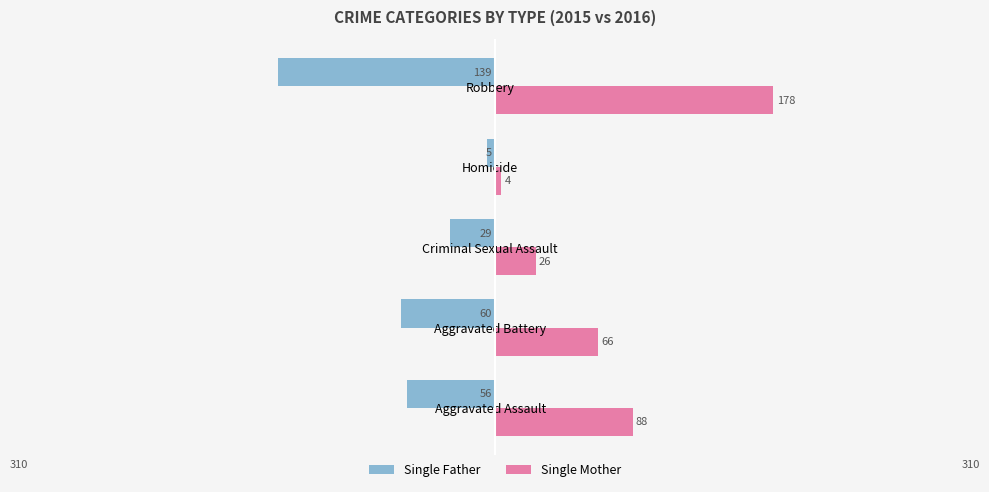

List the series in order of their peak value, highest first.

Single Mother, Single Father